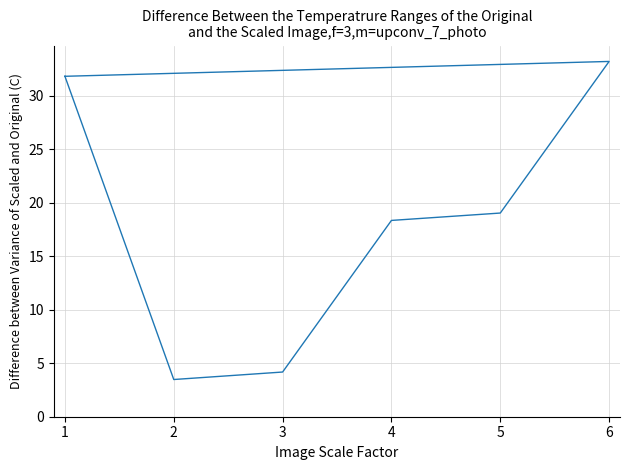

Reading left to right, extract all data points from this chart.

31.8	3.5	4.2	18.4	19.1	33.2	31.8